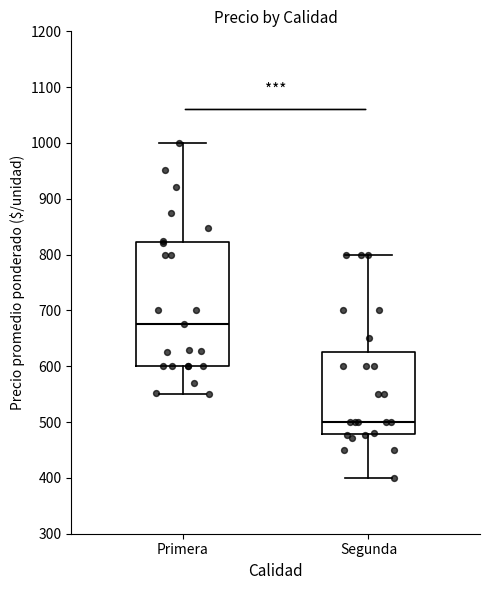

Reading left to right, transcribe this box plot: for each box, give where its median line is, the range the box spans, and where its two whiskers end, as read against the y-axis. The values are not printed on the chart, so give them approximately, as read against the axis.

Primera: median 680, box 600 to 820, whiskers 550 to 1000
Segunda: median 500, box 480 to 630, whiskers 400 to 800